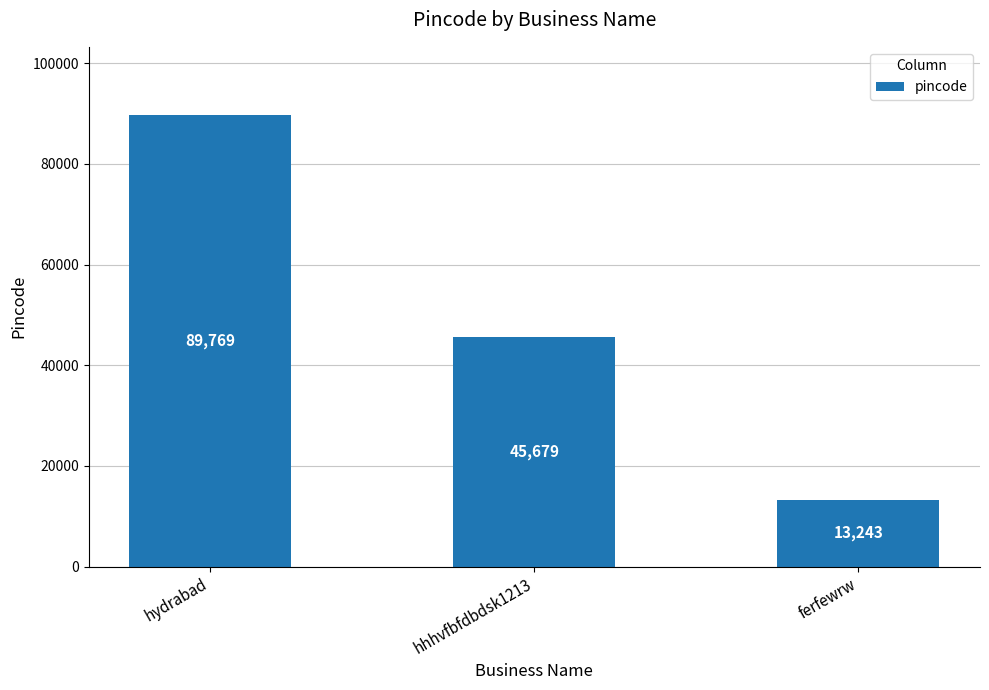

Between hydrabad and ferfewrw, which is larger?

hydrabad